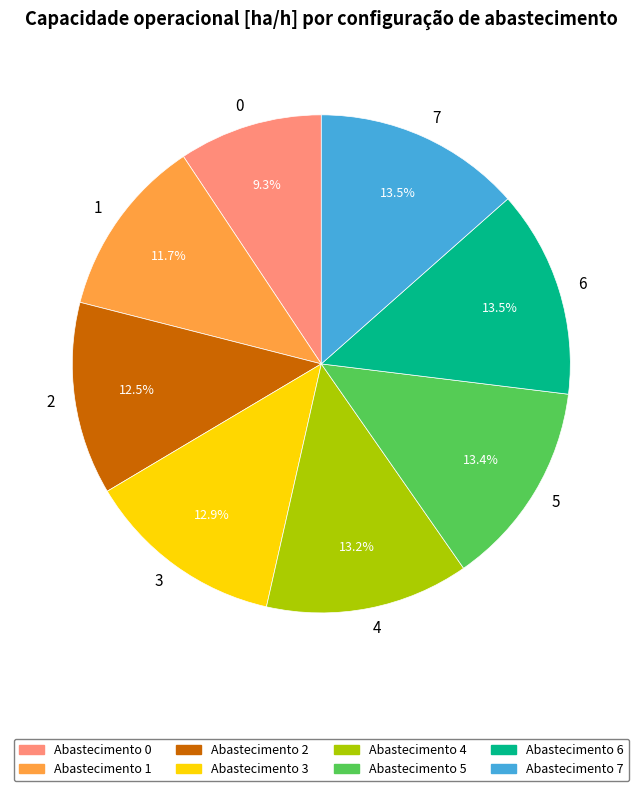

What is the ratio of the value at 5 to the value at 2?

1.1